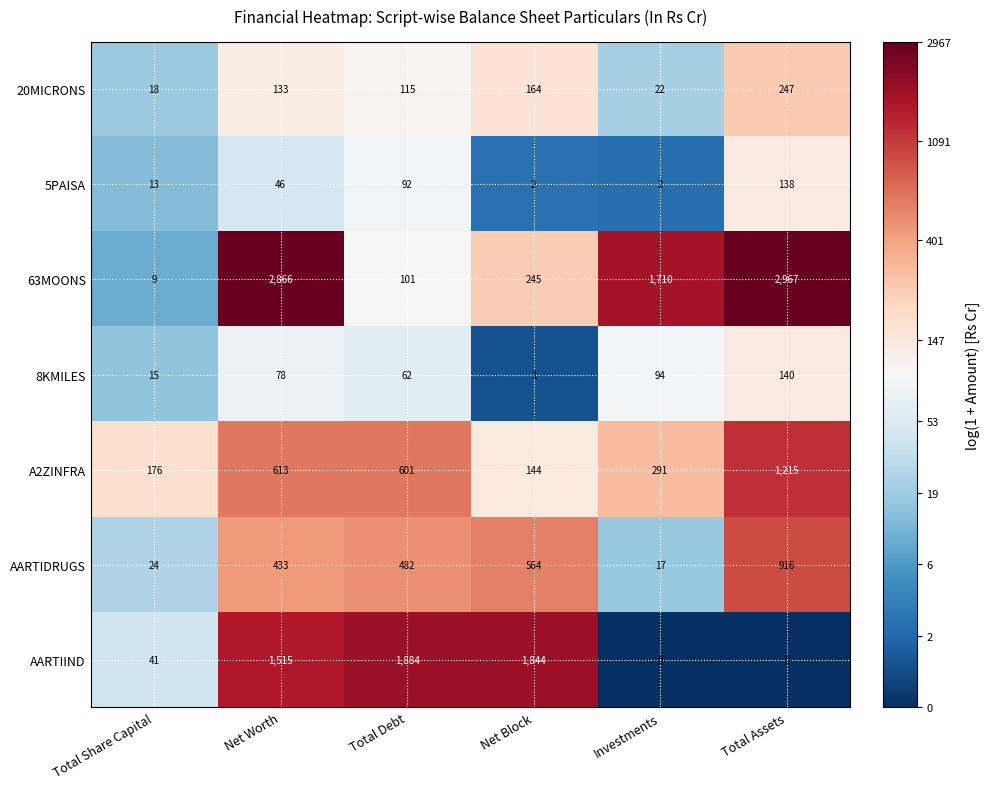

What is the average value of the A2ZINFRA series?

507